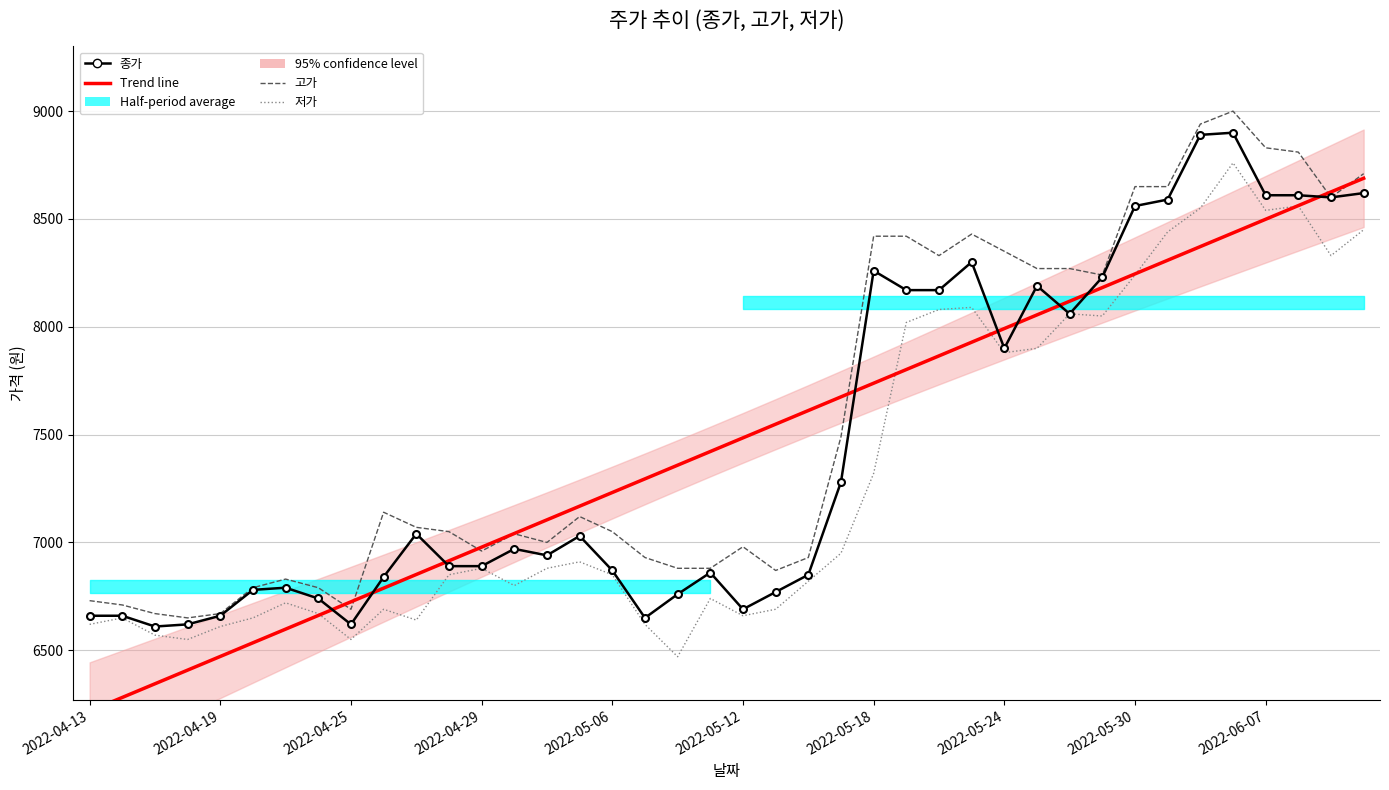

What is the sum of all 종가 values?

298130.0